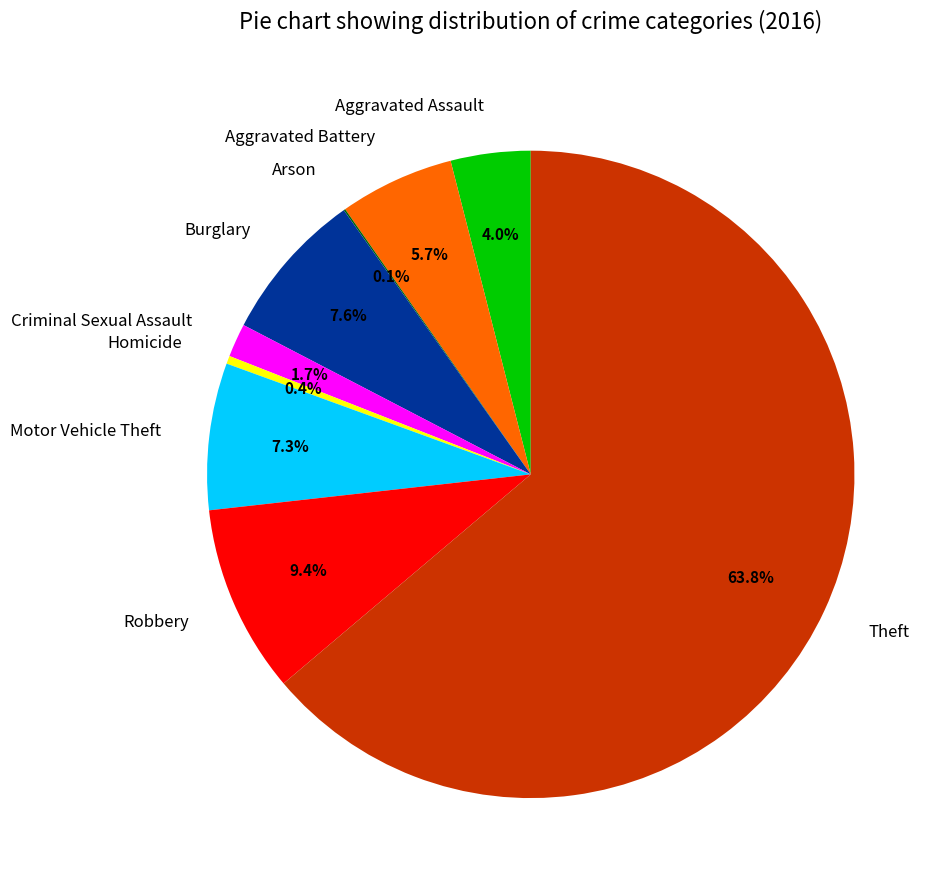

Combined, do Robbery and Aggravated Battery account for over 50%?

No